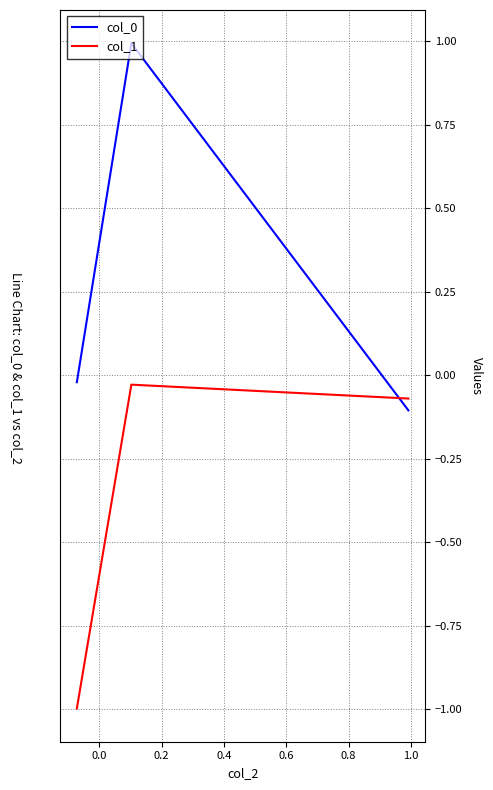

What is the maximum value for col_0?

1.0